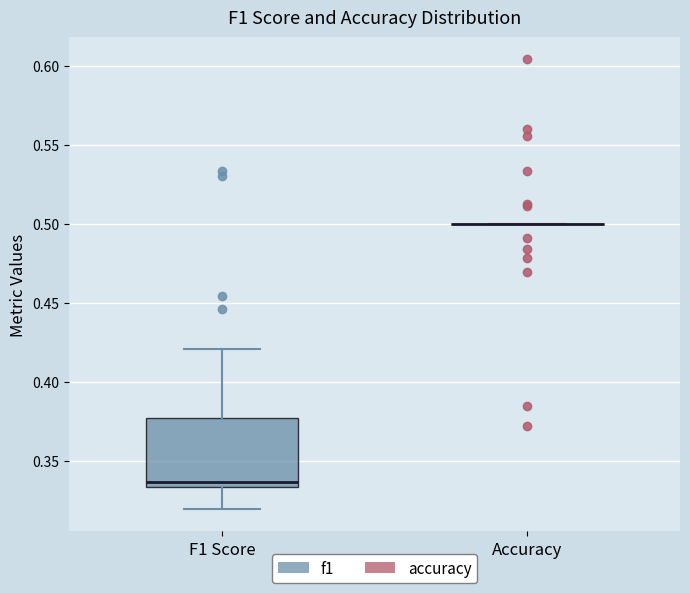

Which box is the tallest, from its lower edge to its upper edge?

F1 Score